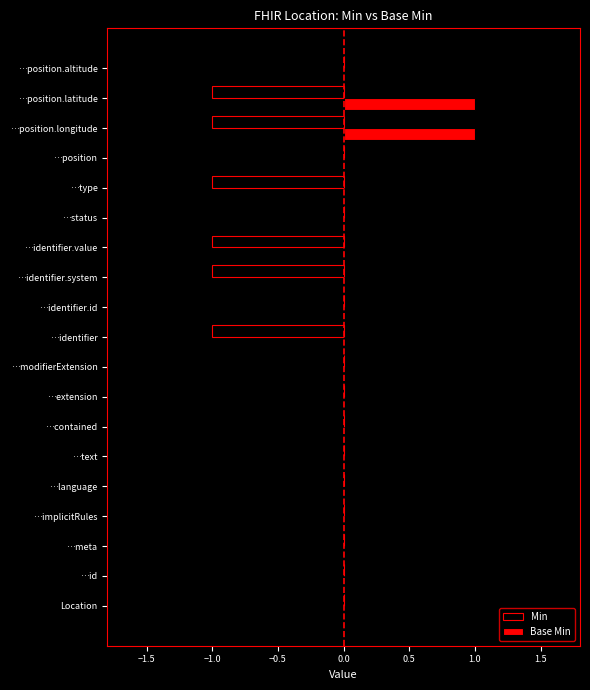

The Min series shows 1 at …identifier.id. True or false?

False